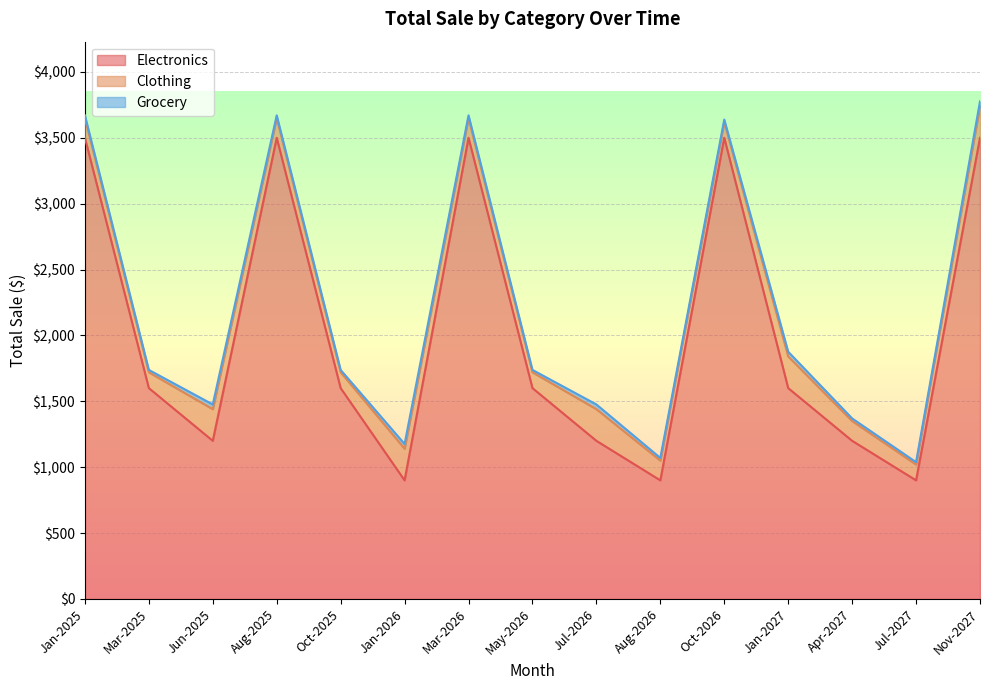

In Clothing, how many points are higher than both neighbors (excluding endpoints)?

4